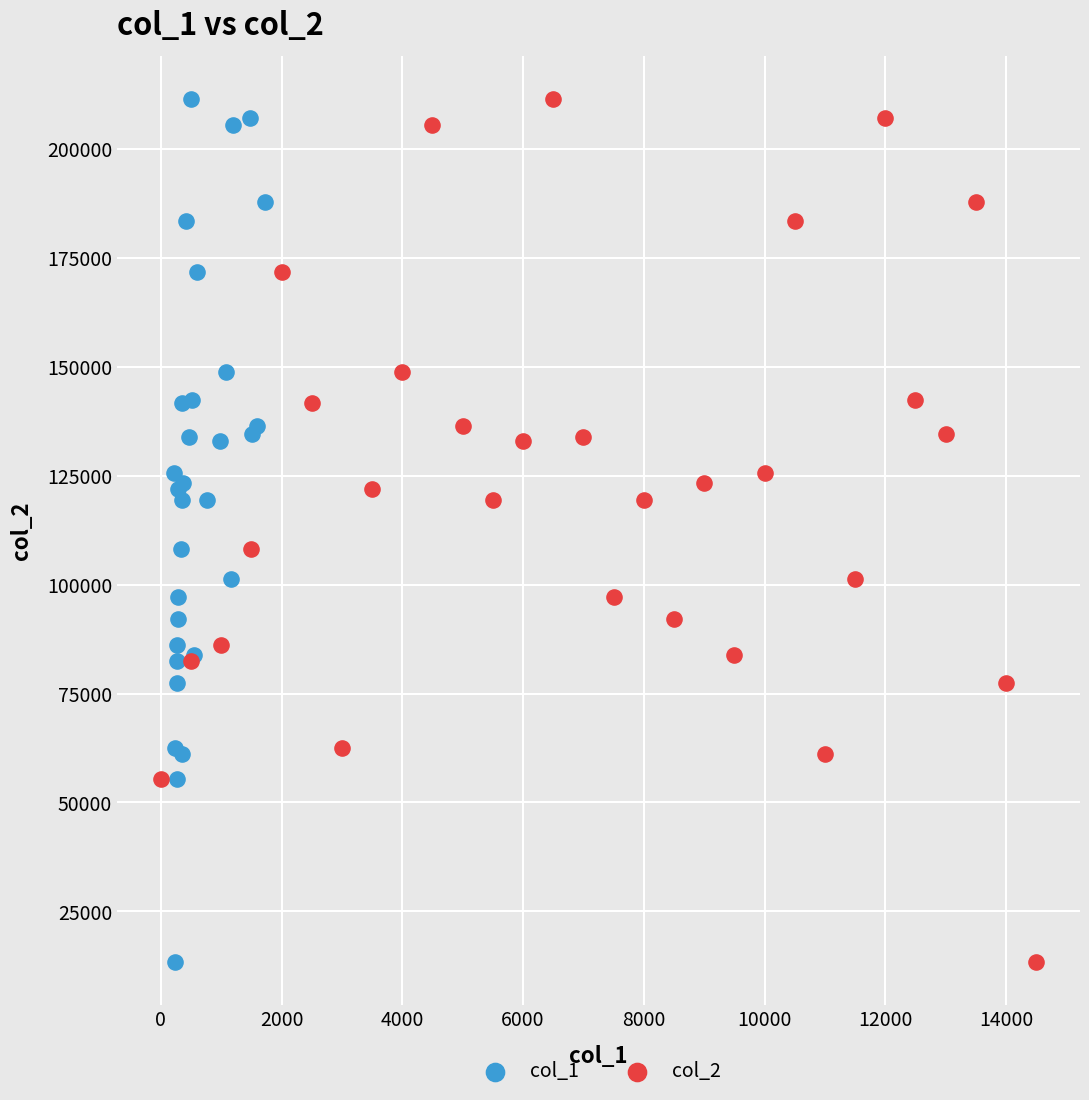

What are all the series names shown in the legend?

col_1, col_2